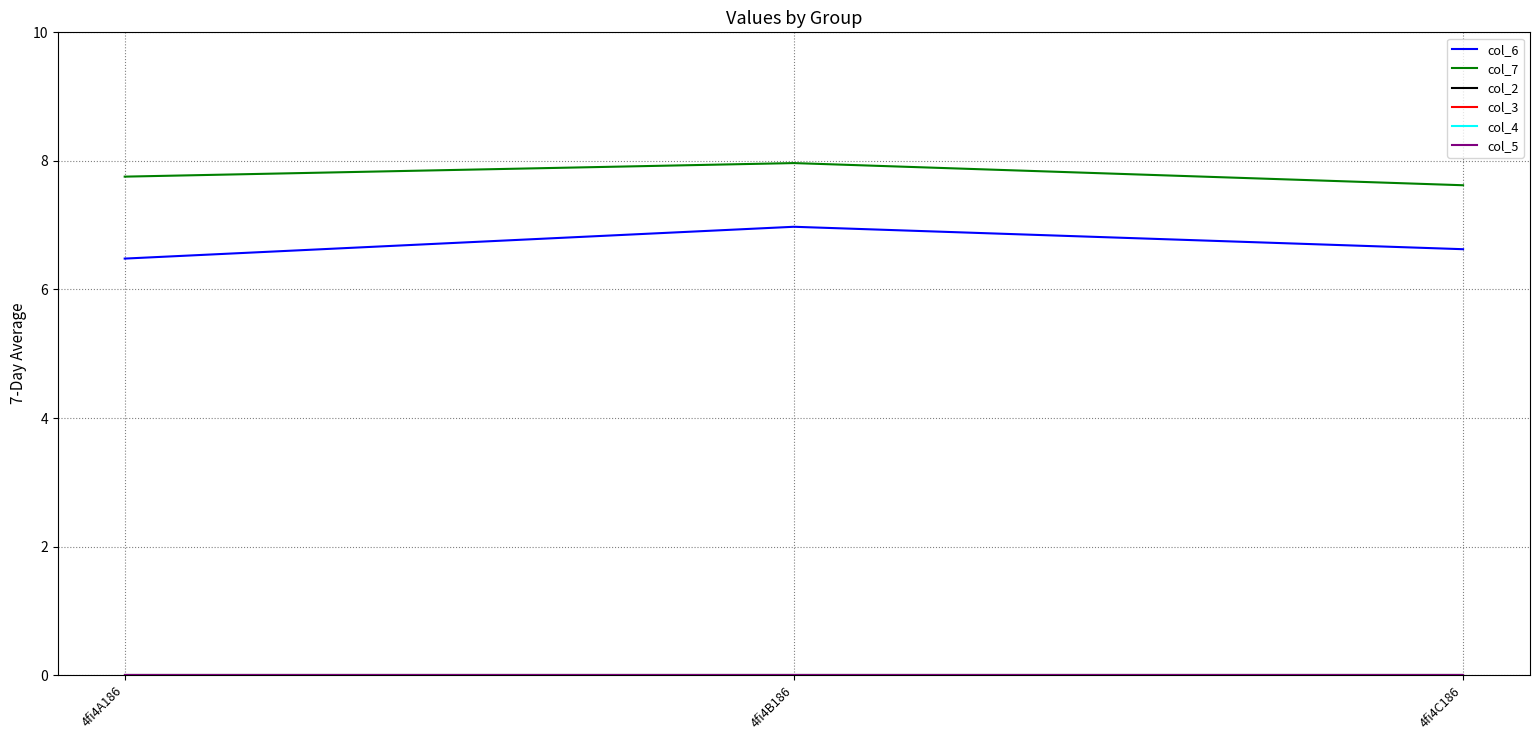

At which label does col_4 reach its minimum?

4fi4A186